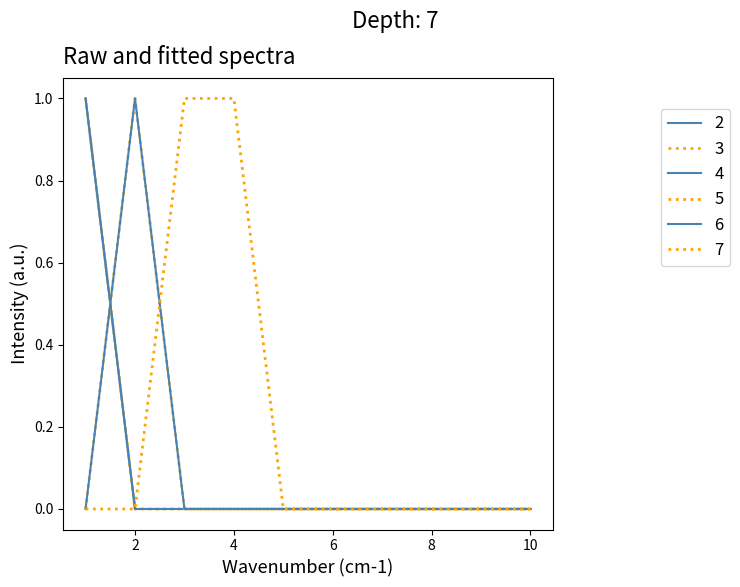

Does the chart have visible grid lines?

No